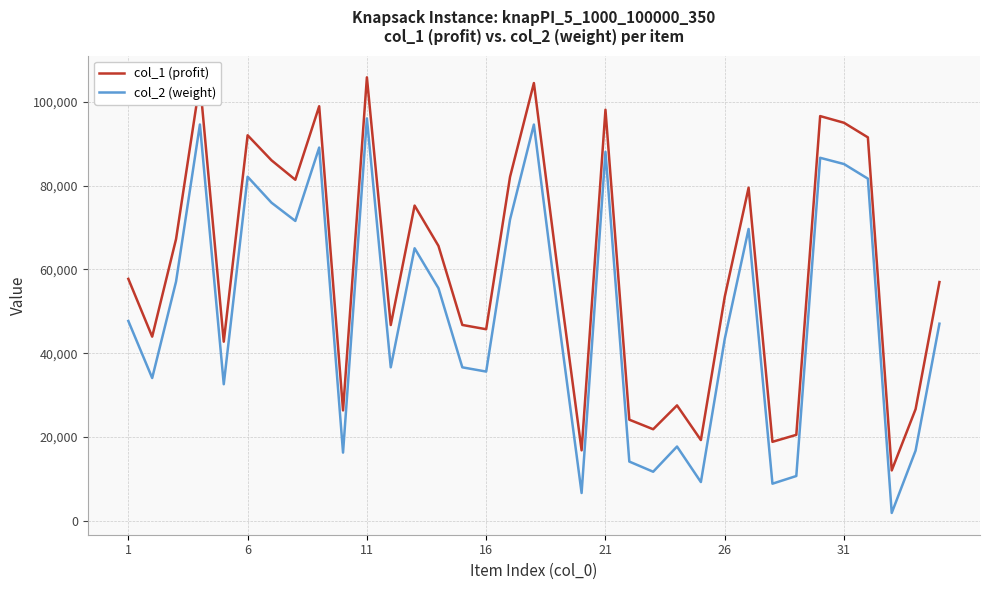

True or false: col_2 (weight) and col_1 (profit) cross at least once.

False